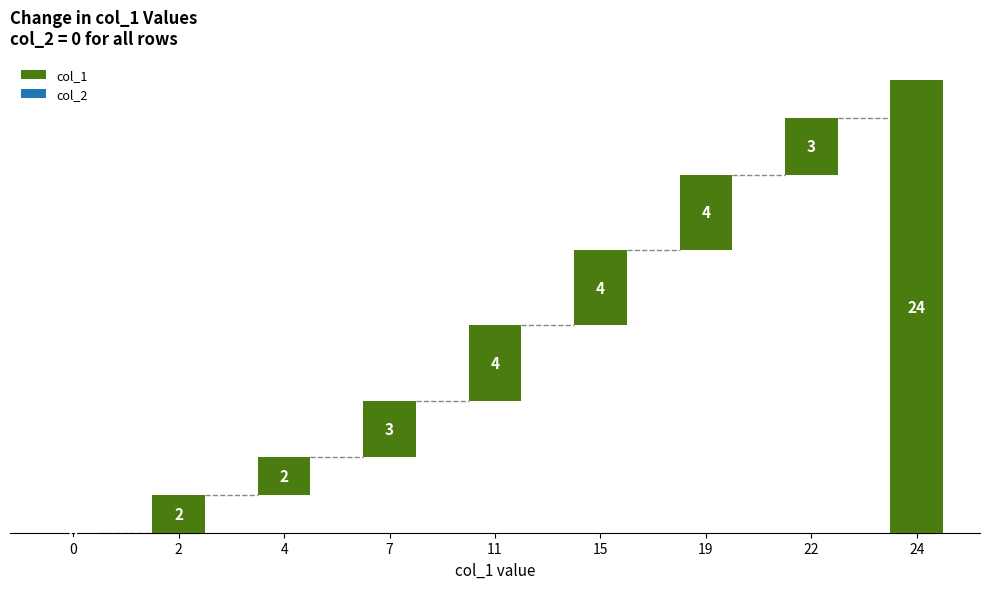

What is the sum of the col_1 values at 2 and 0?

2